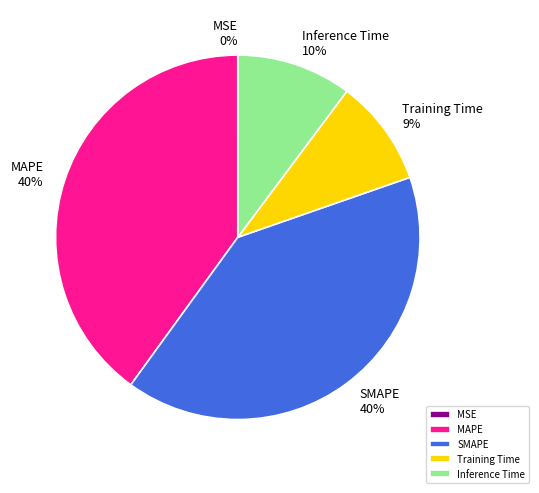

To the nearest percent, what is the difference between the Inference Time and SMAPE slice percentages?

30%